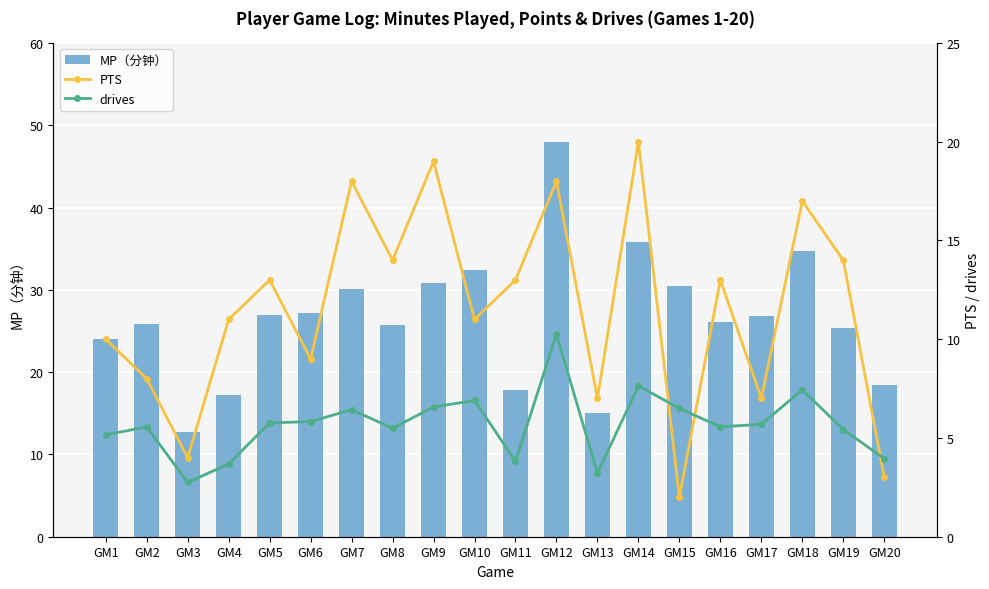

What is the value of the drives bar at the 8th from the left?

5.5